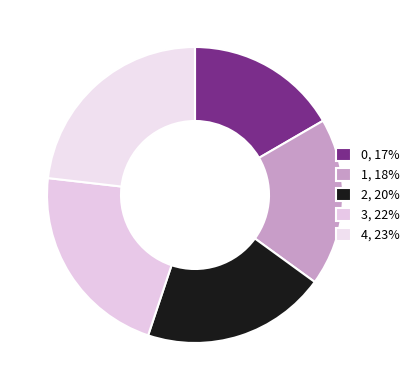

Rank the categories by value from lowest to highest.

0, 1, 2, 3, 4